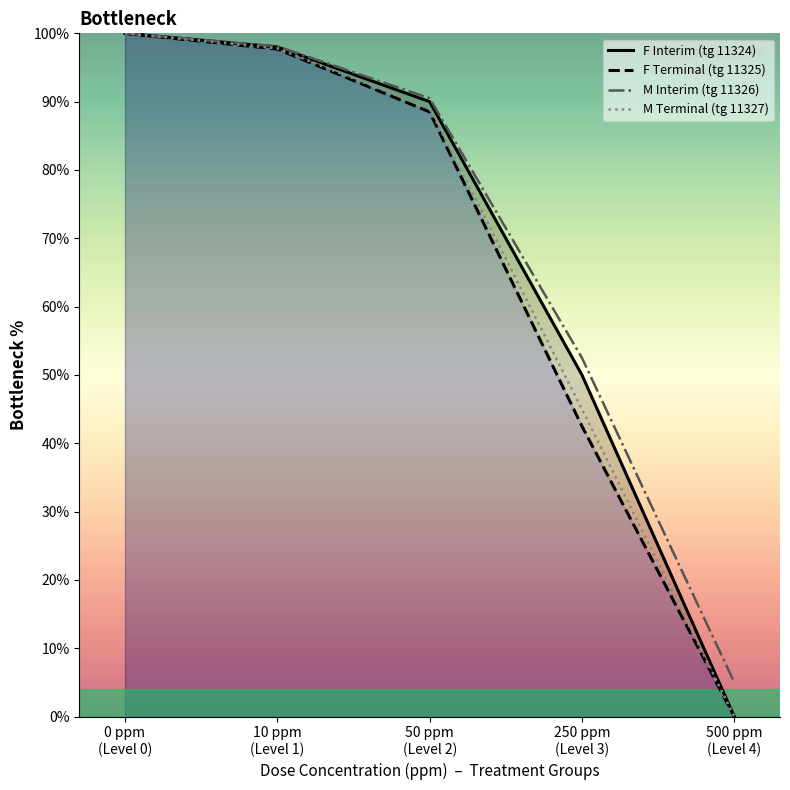

List the labels in order of F Interim (tg 11324) value, largest first.

0 ppm
(Level 0), 10 ppm
(Level 1), 50 ppm
(Level 2), 250 ppm
(Level 3), 500 ppm
(Level 4)